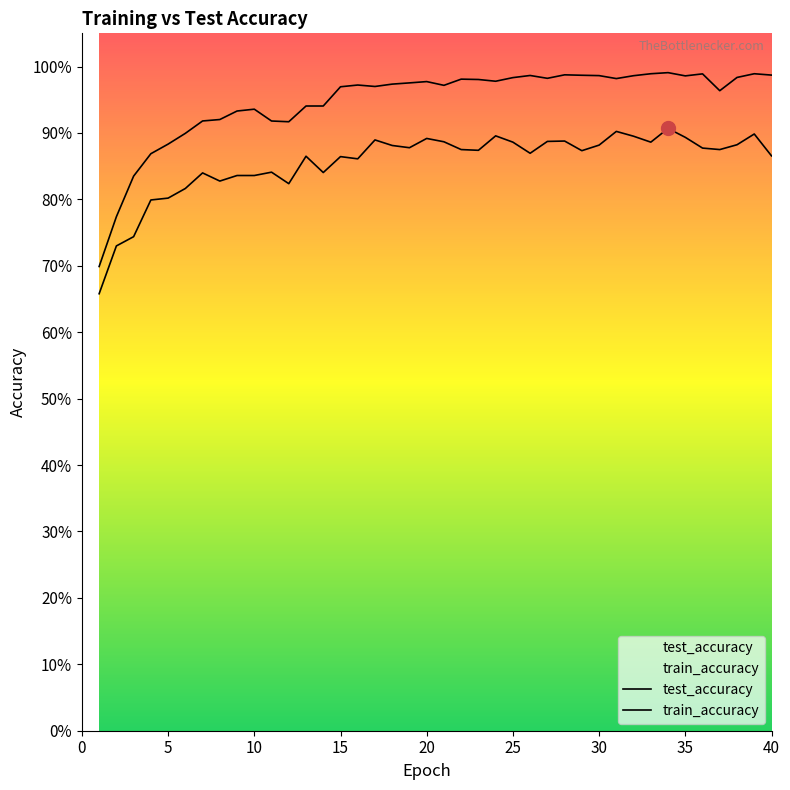

What are all the series names shown in the legend?

test_accuracy, train_accuracy